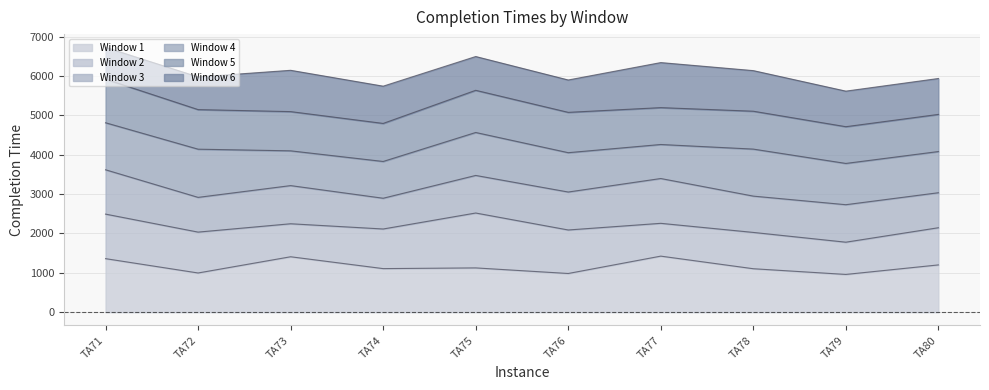

True or false: Window 6 and Window 1 cross at least once.

False